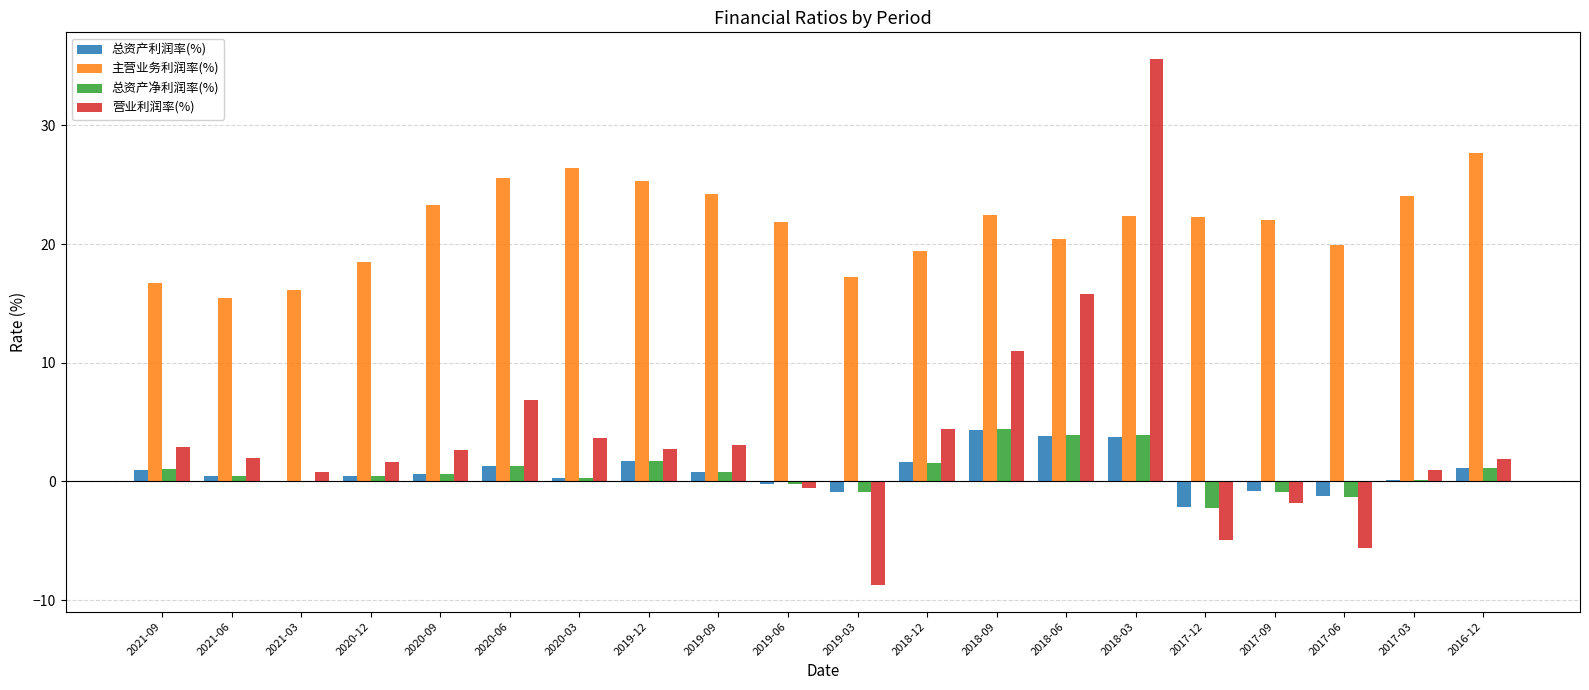

What is the spread (max minus min) of values at 2018-09?

18.2